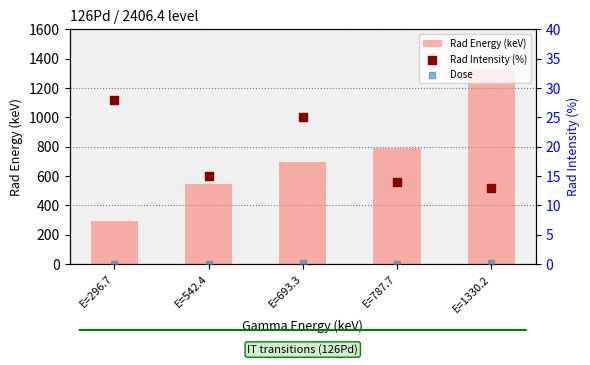

At how many categories does at least one series exceed 1100?

1